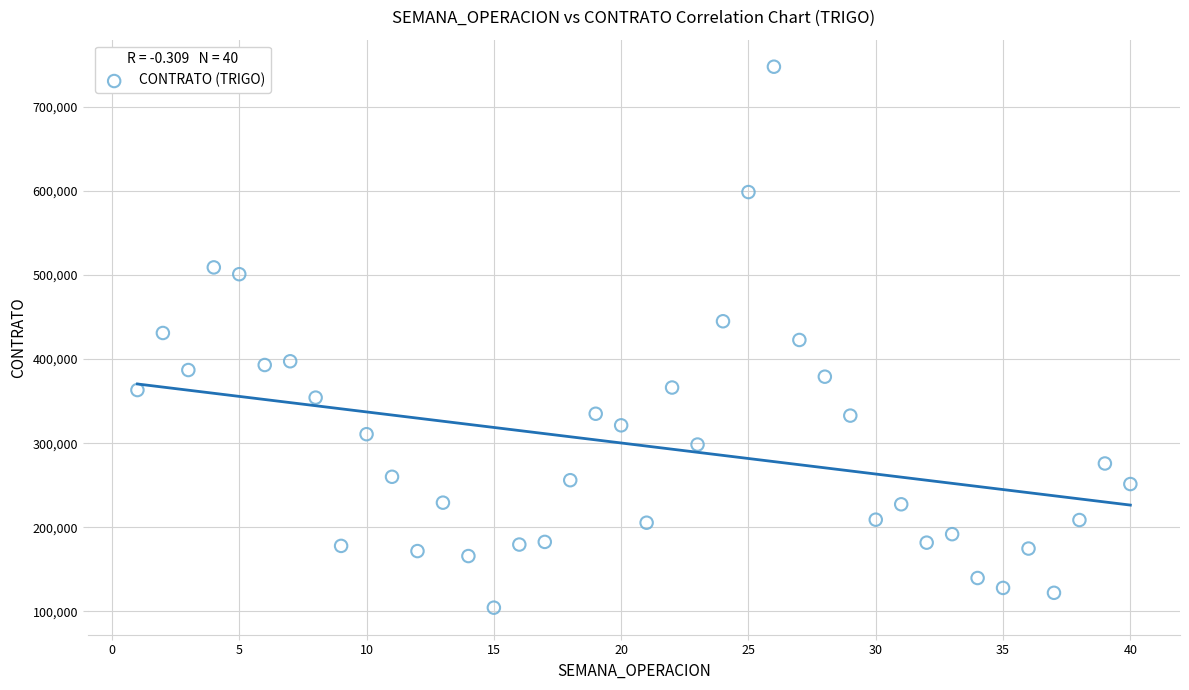

What is the range of X values (max minus min)?

39.0